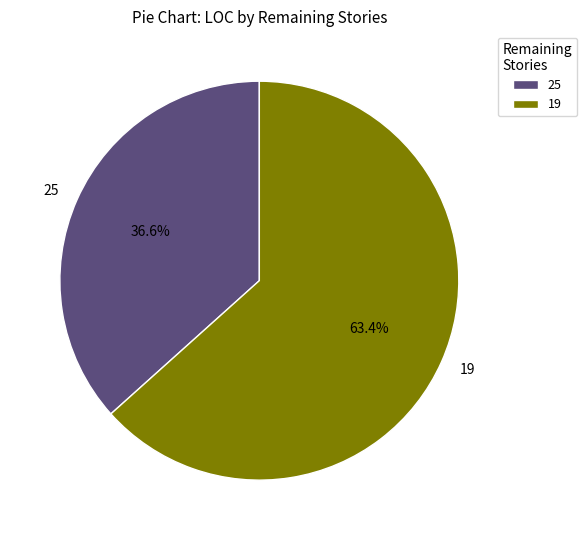

To the nearest percent, what is the average slice percentage?

50%